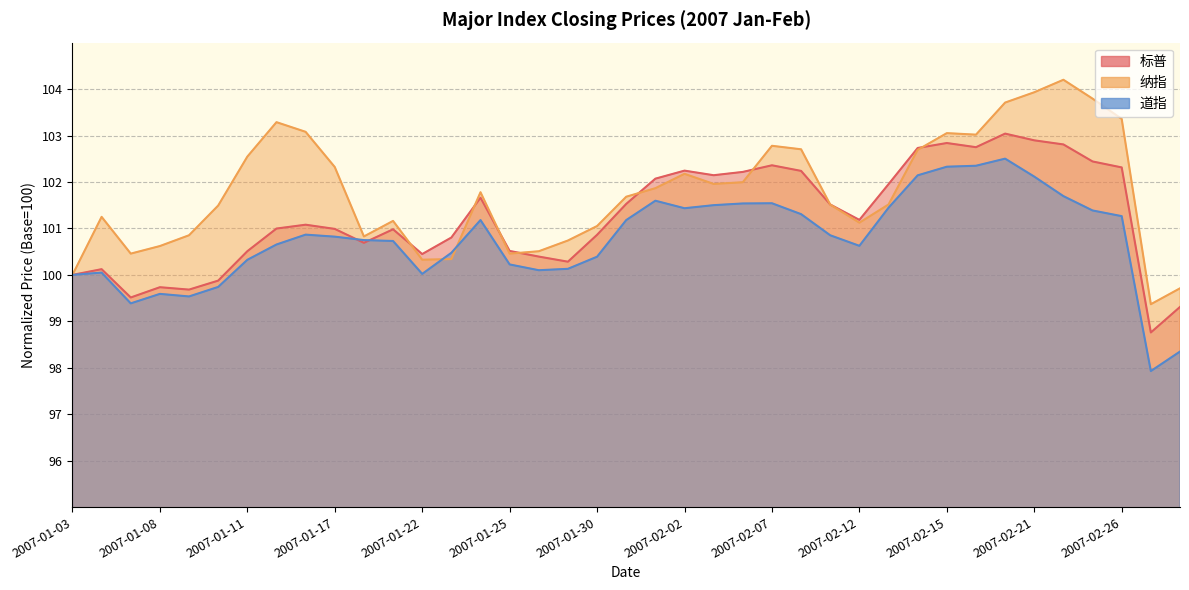

How many interior local valleys does the 标普 series have?

9